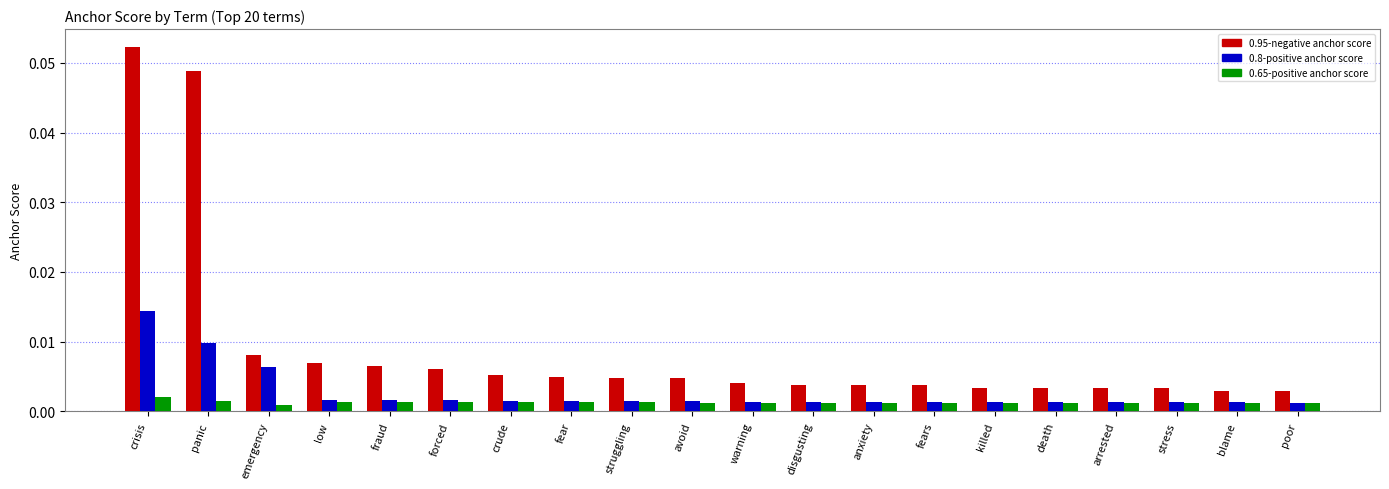

List the series in order of their overall mean, highest first.

0.95-negative anchor score, 0.8-positive anchor score, 0.65-positive anchor score